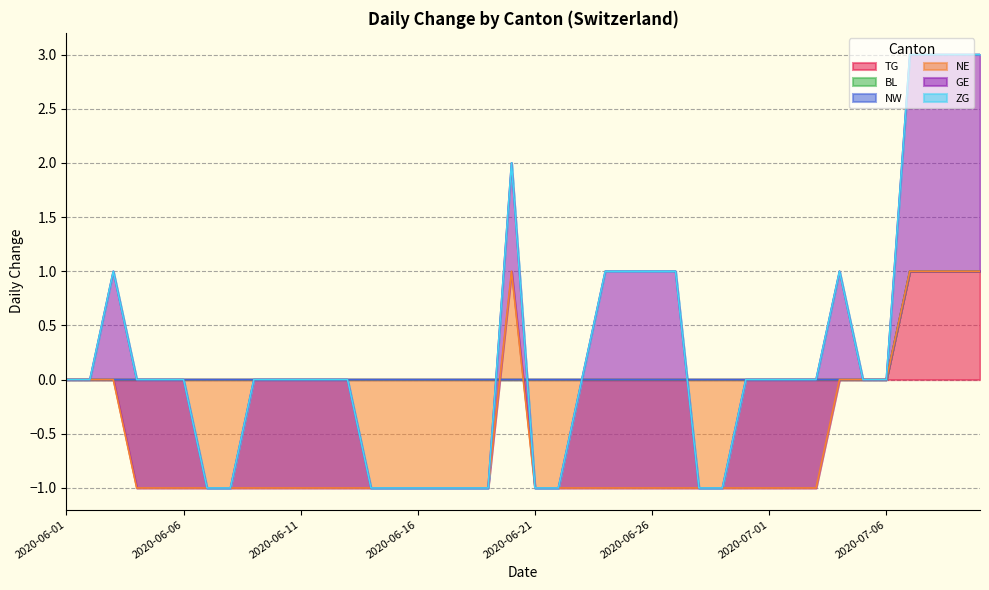

How many GE values are between 0 and 1?

32